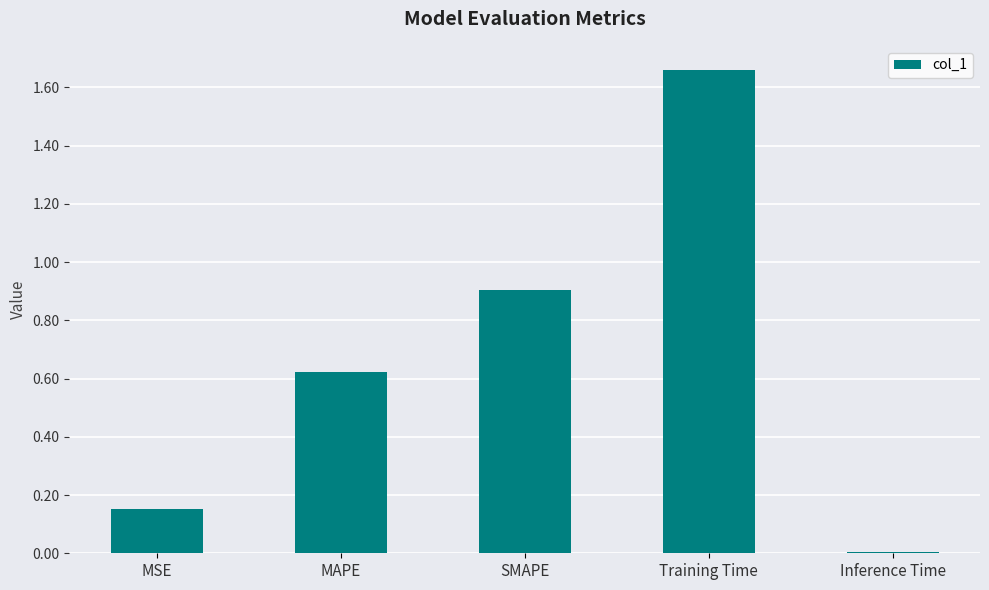

How many bars are there in total?

5